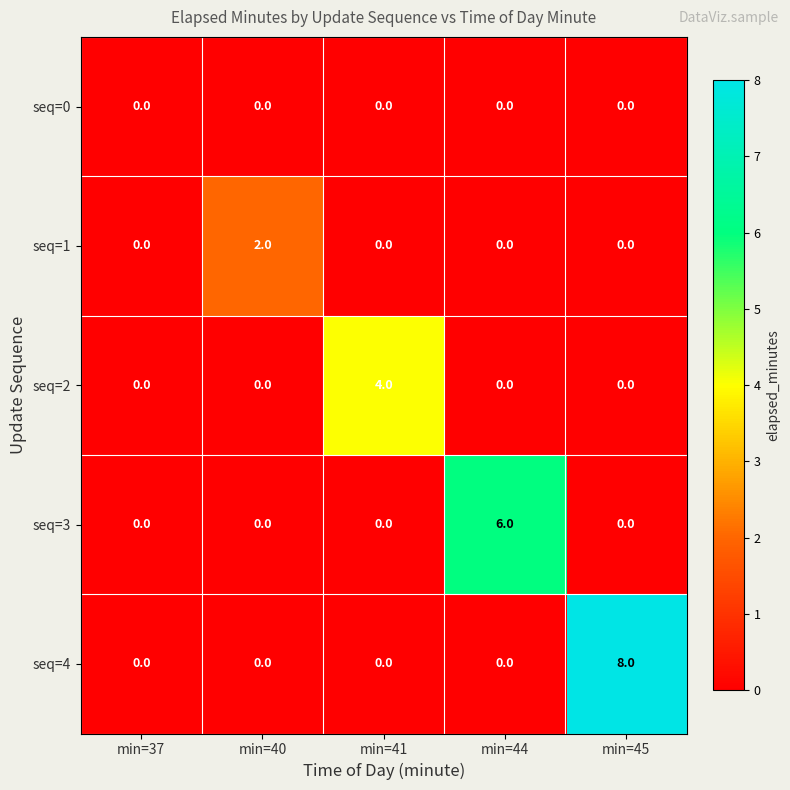

What is the difference between the seq=3 values at min=37 and min=44?

6